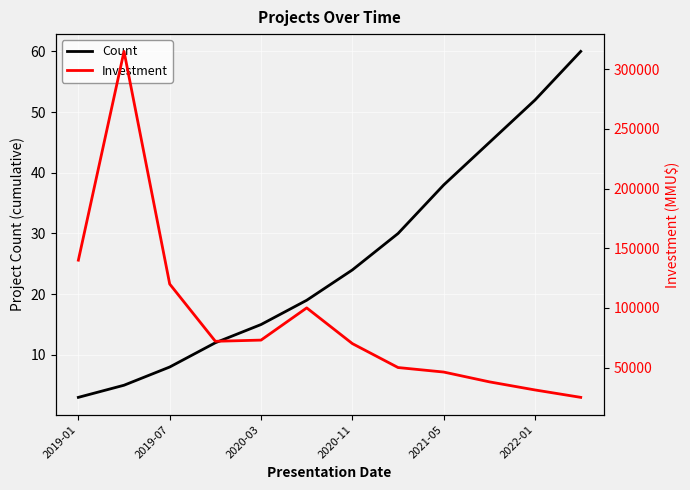

The value of Count at 2021-05 is 38. True or false?

True